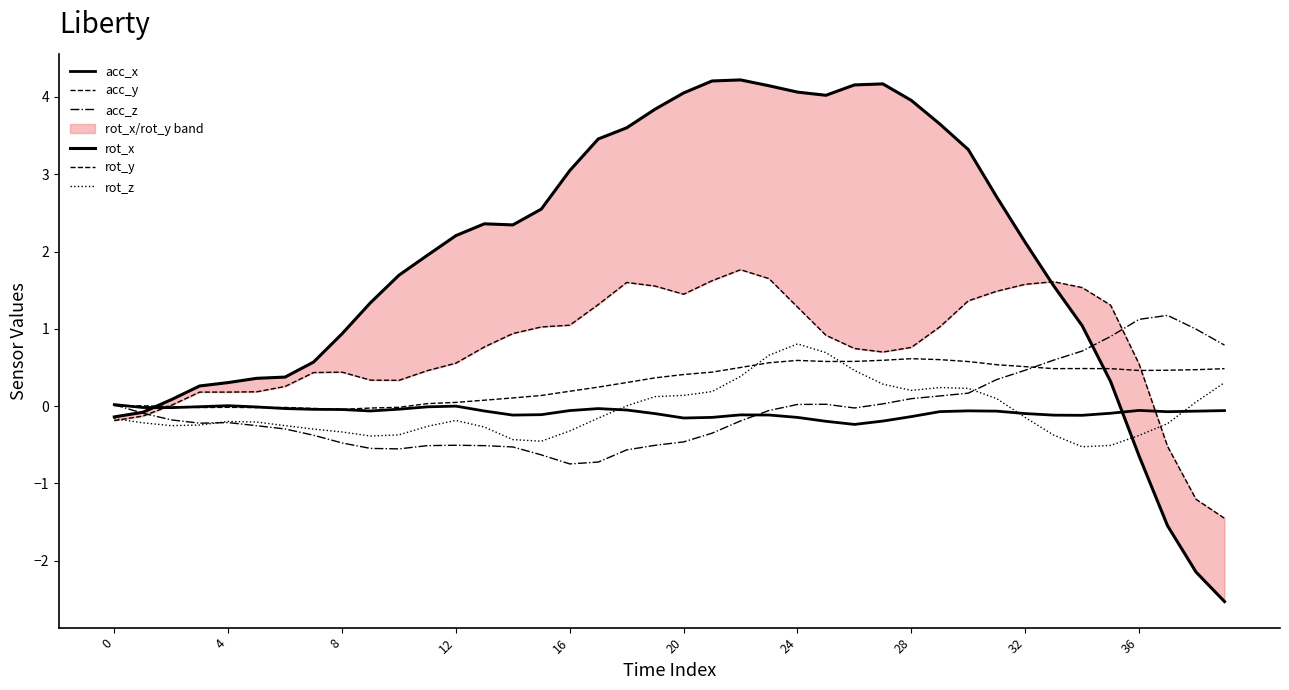

In rot_x, how many points are higher than both neighbors (excluding endpoints)?

3